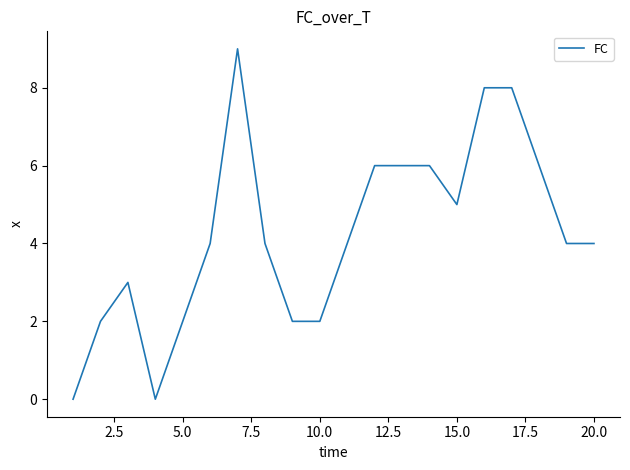

Reading right to left, transcribe all the data shown in this chart.

4	4	6	8	8	5	6	6	6	4	2	2	4	9	4	2	0	3	2	0